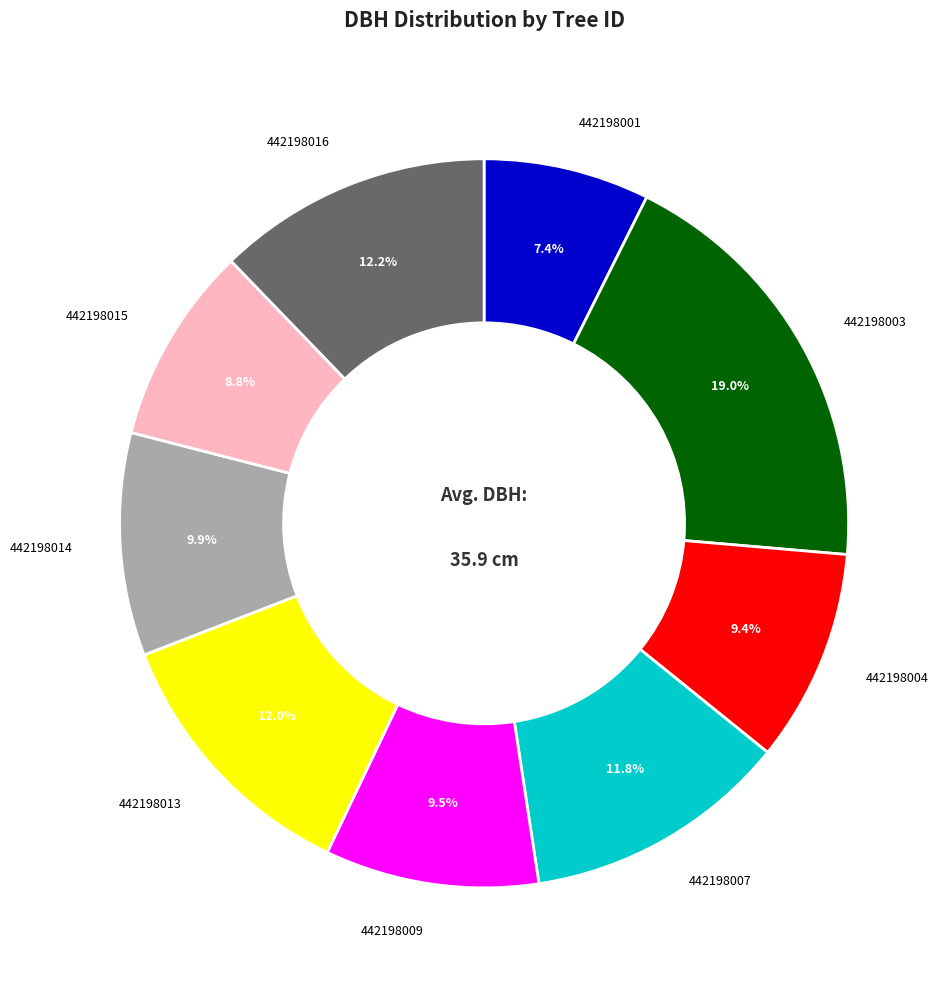

Is there a majority slice in this chart?

No